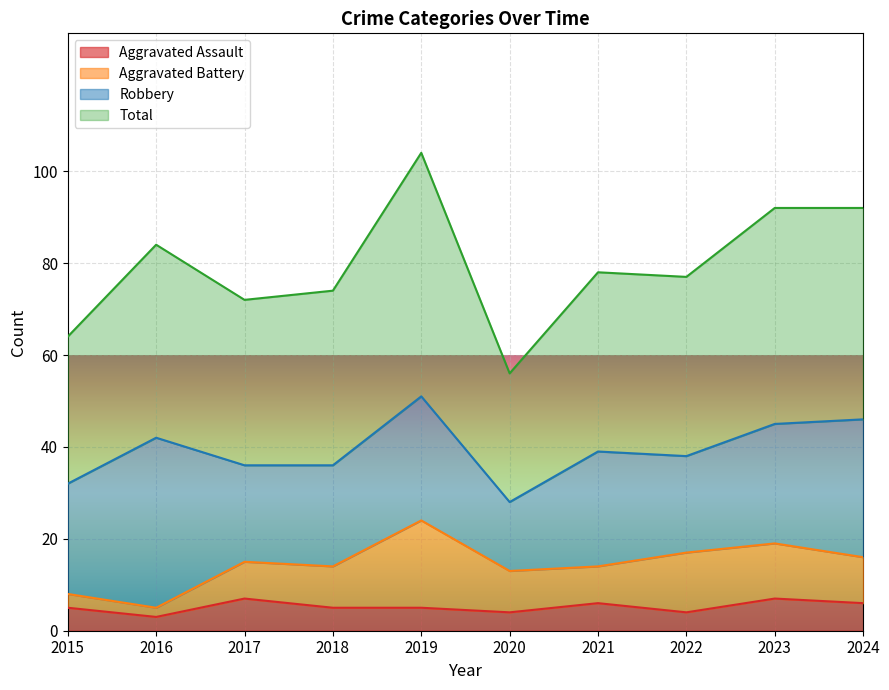

True or false: Total and Aggravated Assault intersect in this chart.

False